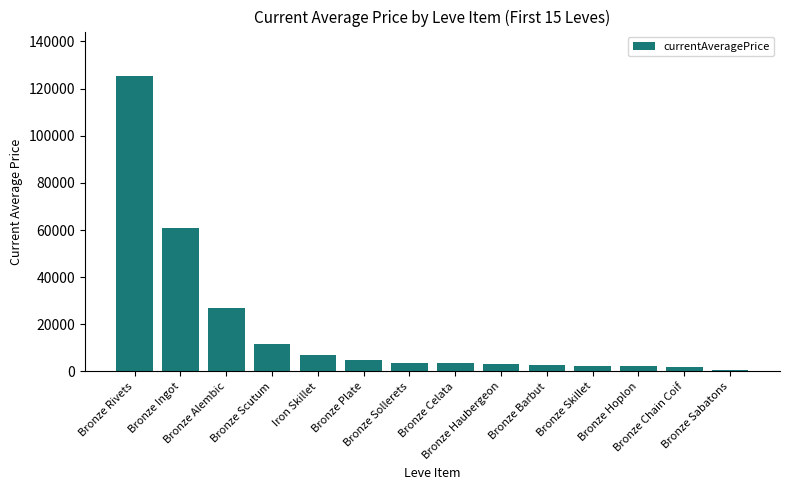

Is it true that the value at Bronze Ingot is 100095.3?

False